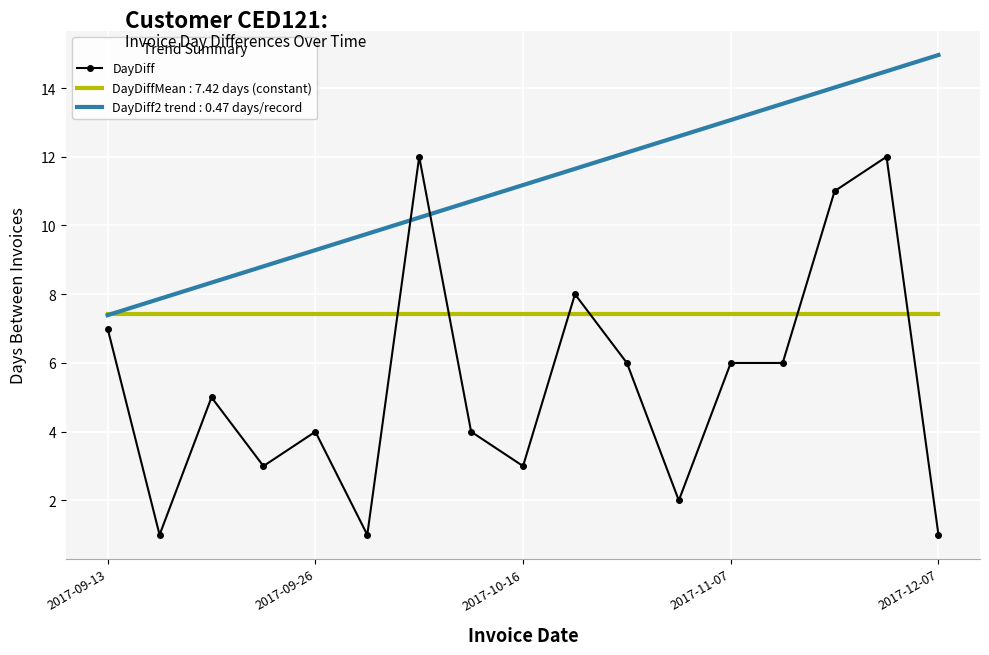

True or false: DayDiff and DayDiffMean : 7.42 days (constant) cross at least once.

True